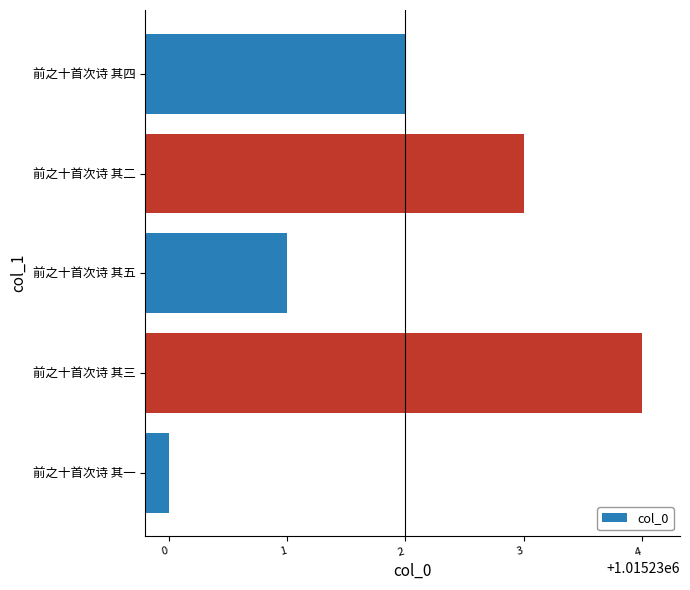

How many values are between 1015231 and 1015233?

3